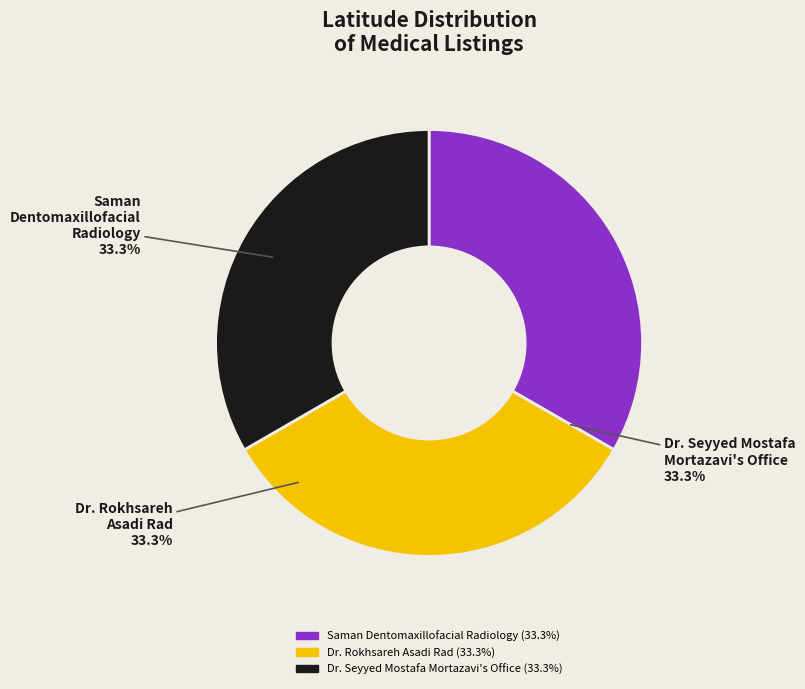

What percentage do Dr. Seyyed Mostafa Mortazavi's Office and Dr. Rokhsareh Asadi Rad together represent?

66.7%